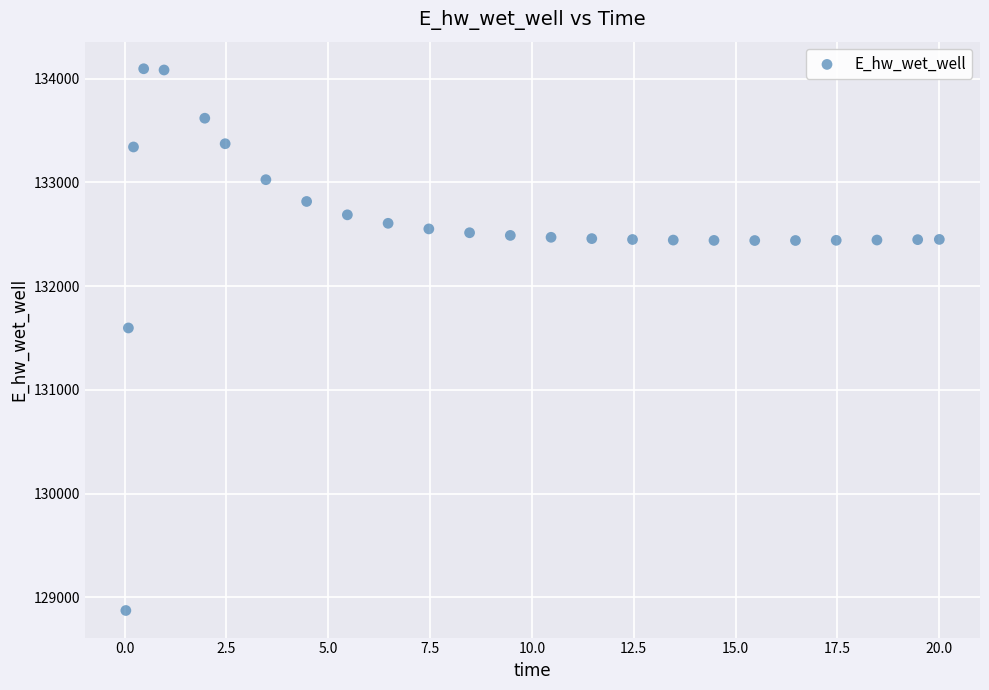

What is the range of X values (max minus min)?

20.0